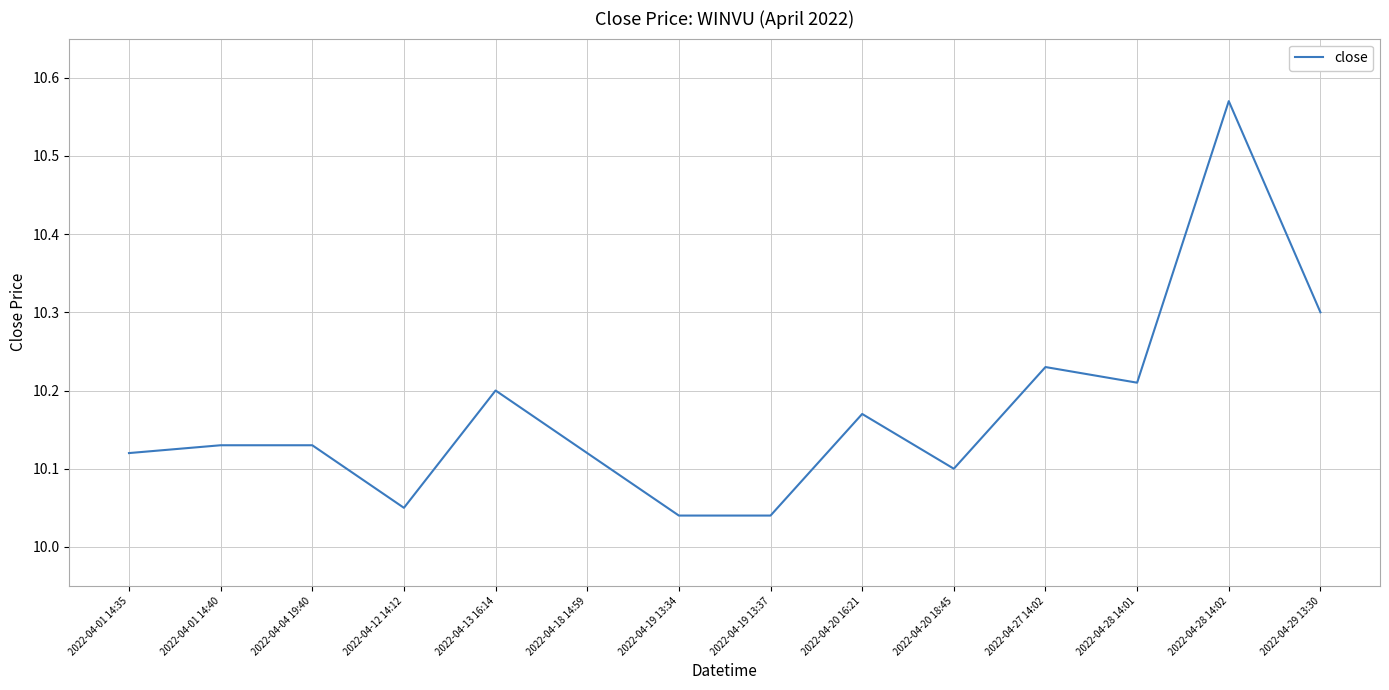

Count the number of data series in this chart.

1